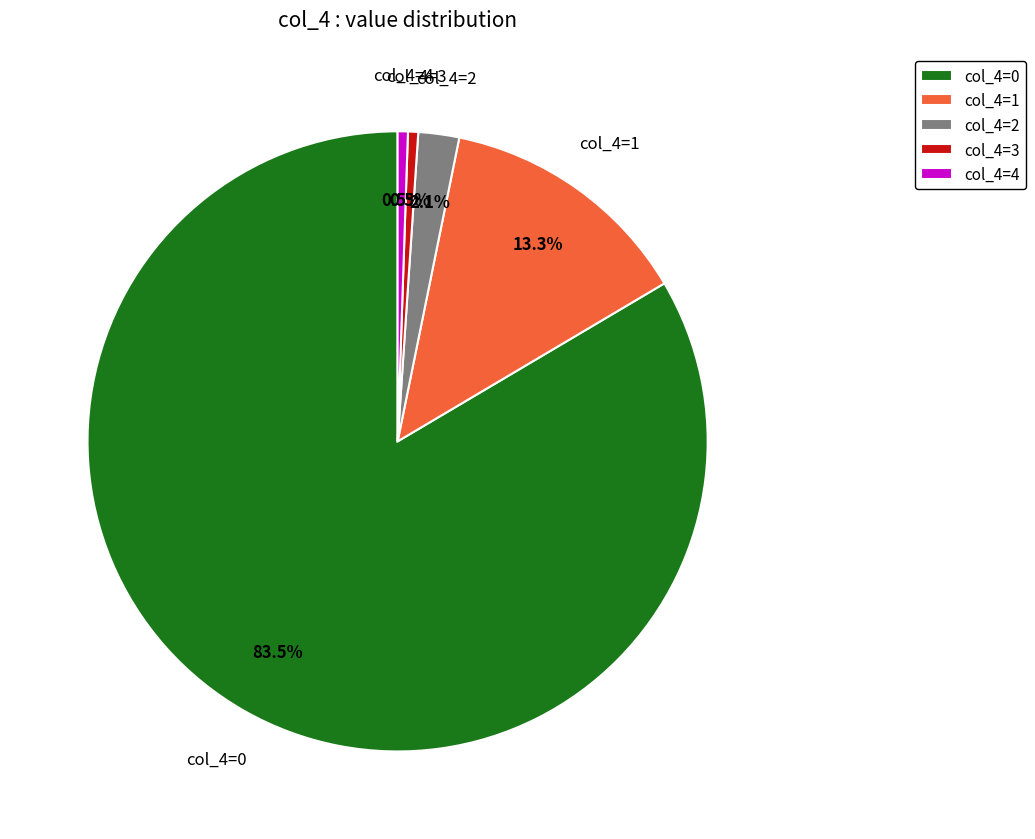

Do col_4=0 and col_4=3 together represent more than half of the pie?

Yes